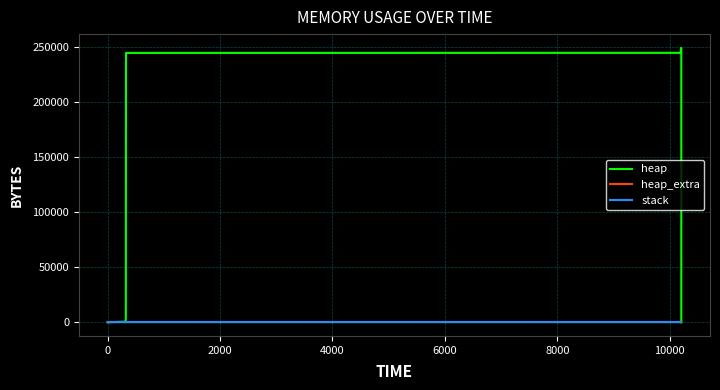

Does the chart have visible grid lines?

Yes